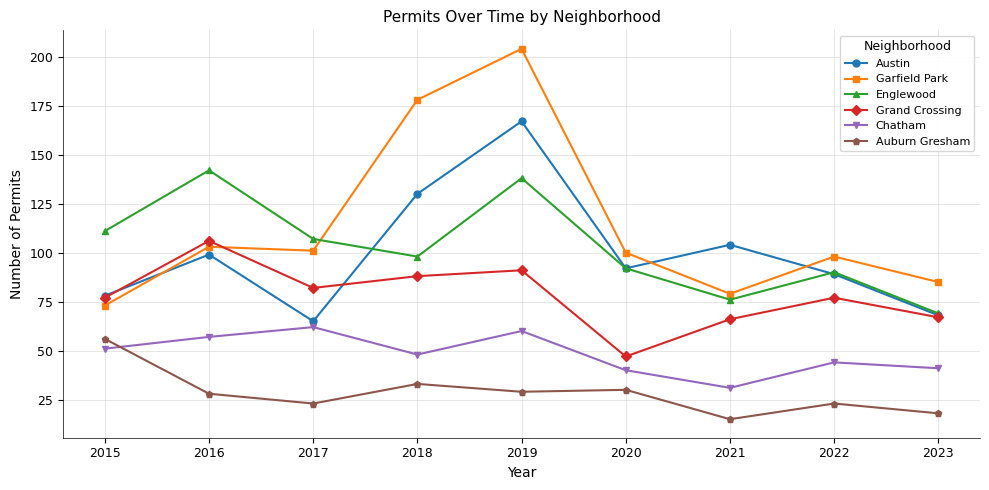

What is the total value across all series at 2015?

446